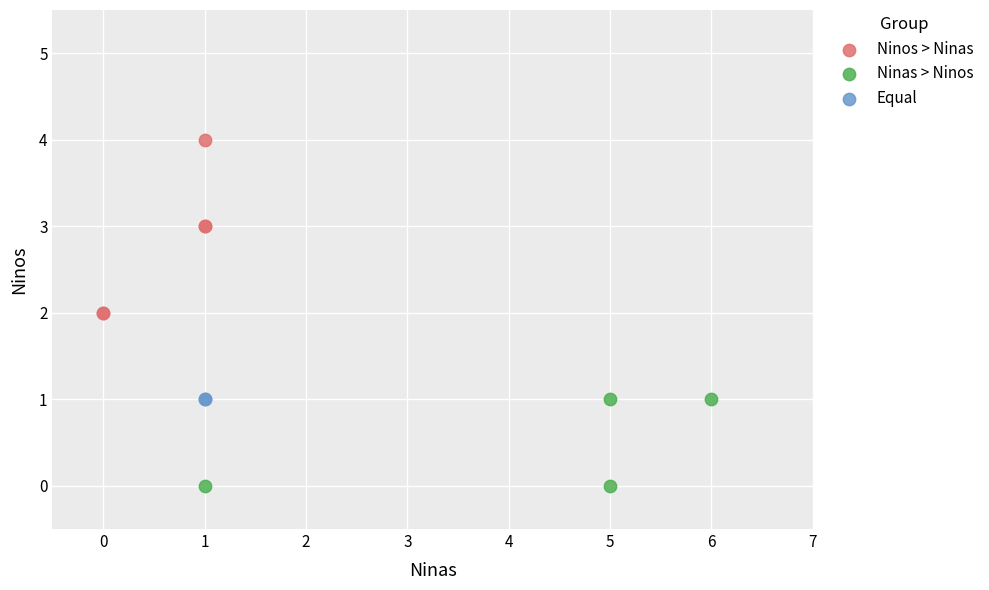

Which series contains the highest Y value?

Ninos > Ninas